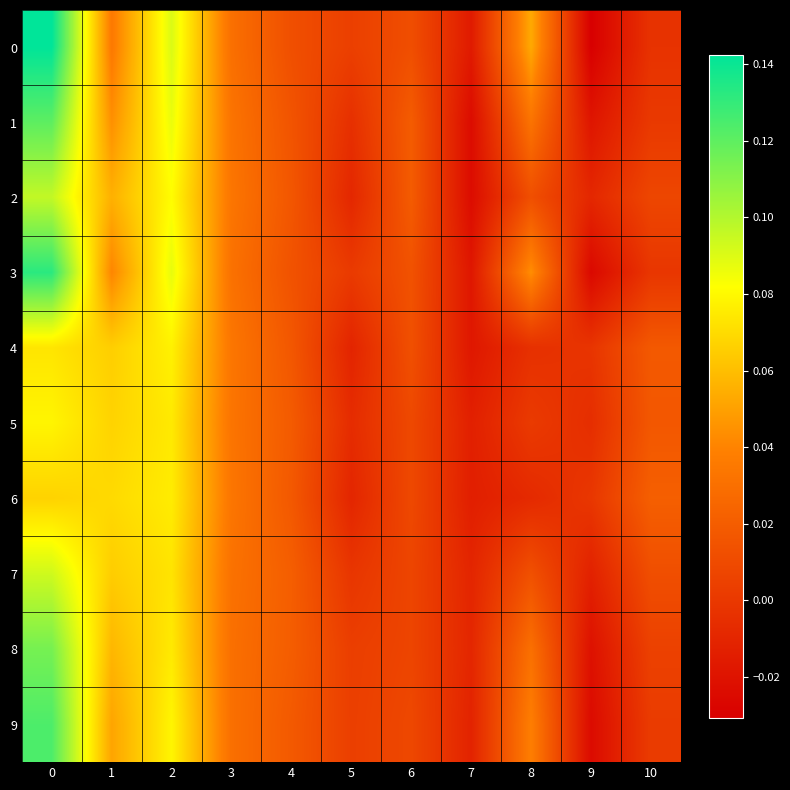

At which category does the chart reach its minimum across all series?

9